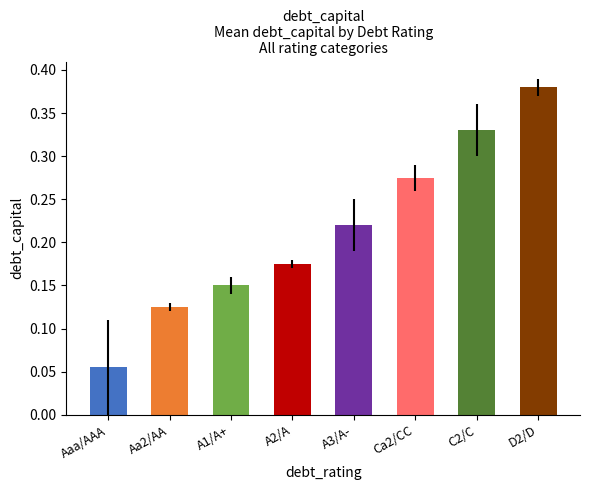

What position from the left is Aa2/AA?

2